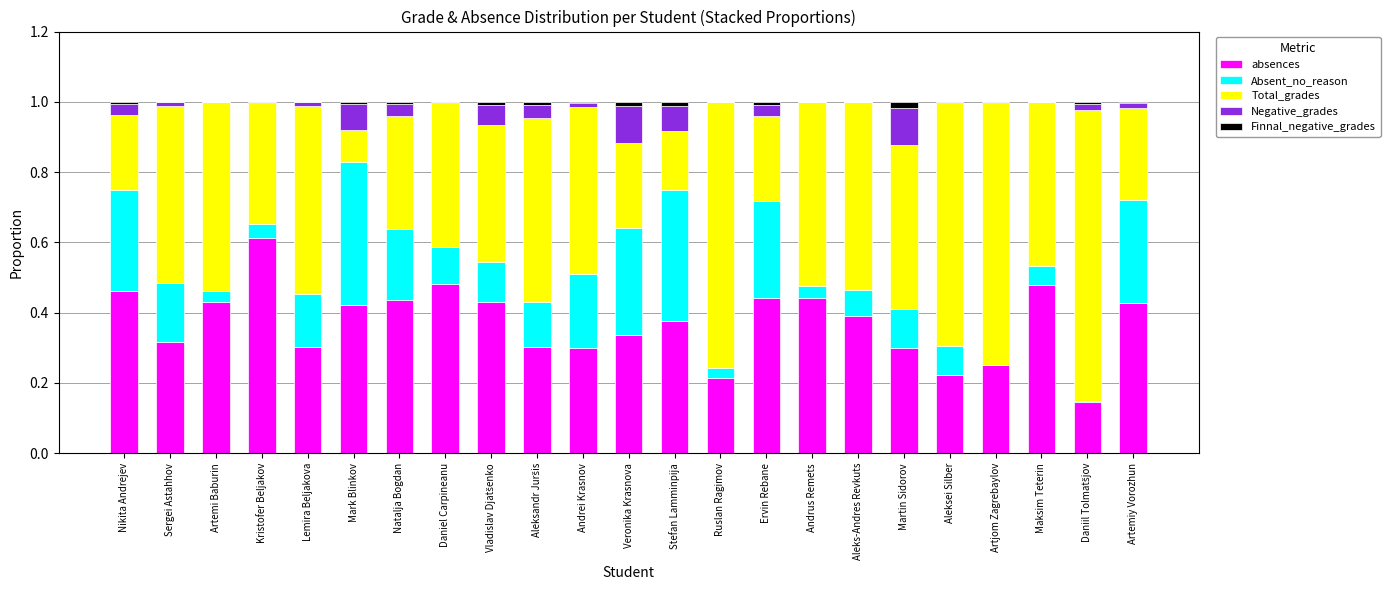

Are the bars horizontal?

No